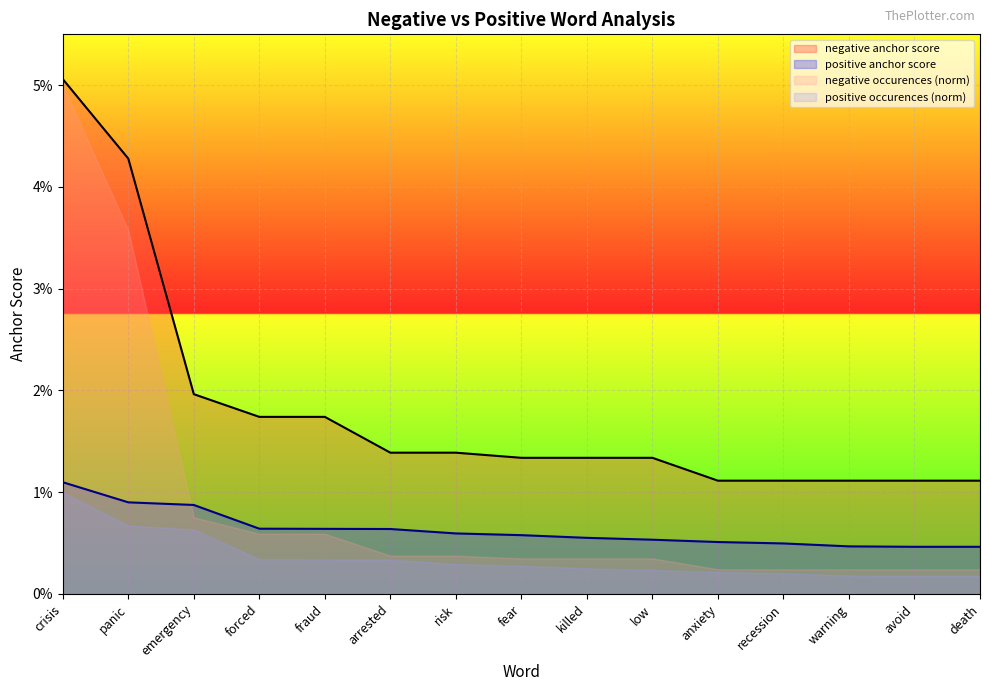

How many positive anchor score values are between 0 and 1?

15